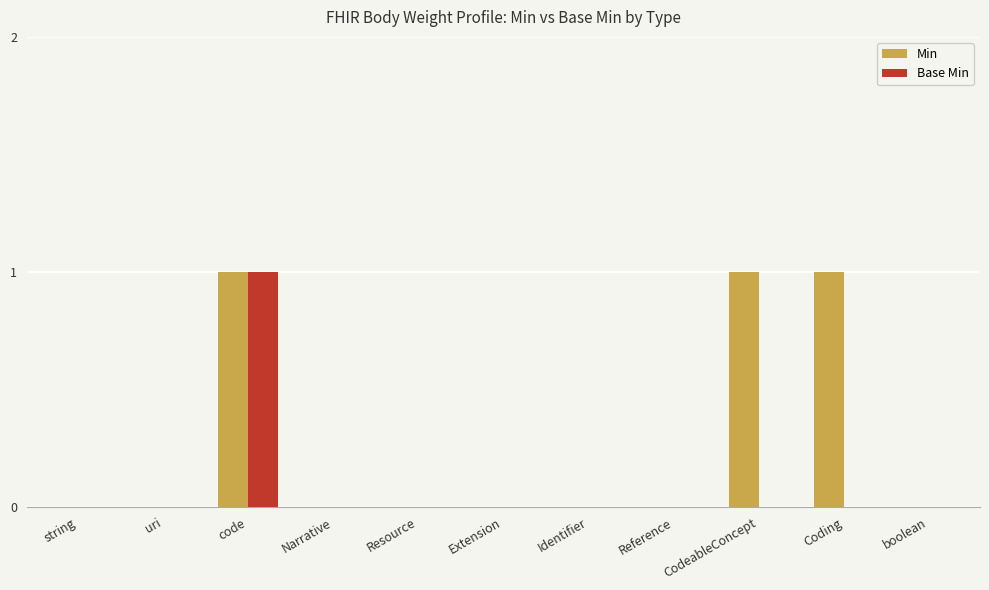

Is it true that Min equals 1 at Coding?

True